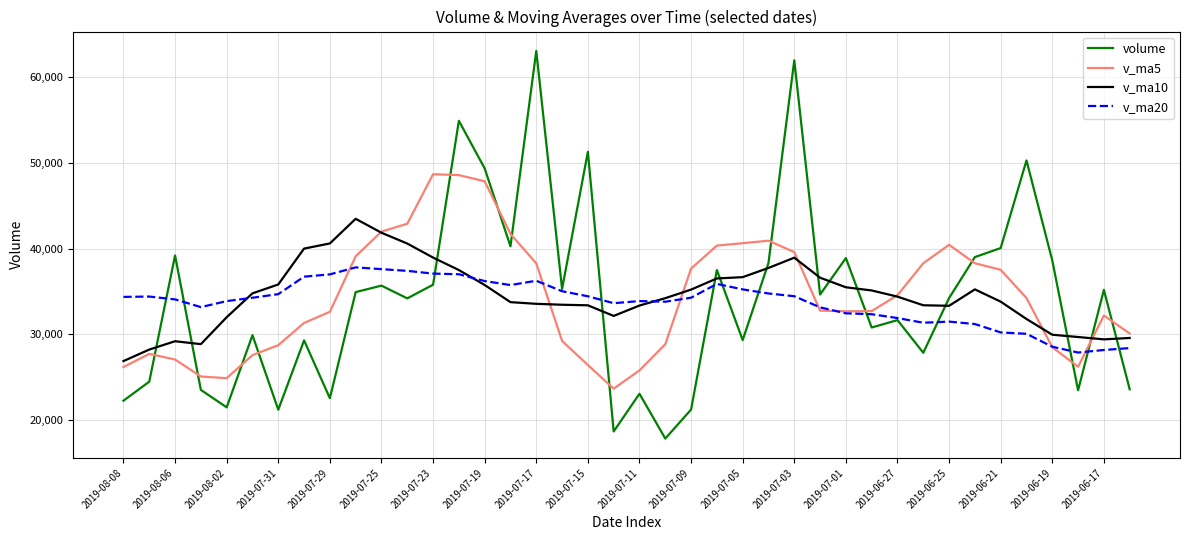

What are all the series names shown in the legend?

volume, v_ma5, v_ma10, v_ma20